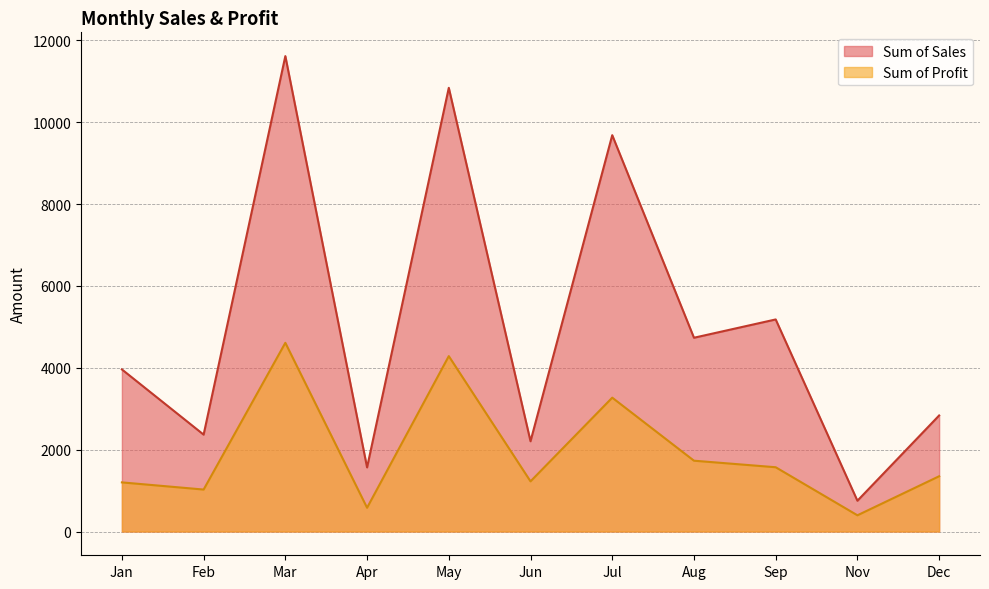

Reading right to left, transcribe all the data shown in this chart.

Sum of Sales: 2835	752	5181	4734	9683	2205	10840	1566	11615	2367	3960
Sum of Profit: 1350	396	1570	1730	3270	1225	4285	580	4610	1025	1200